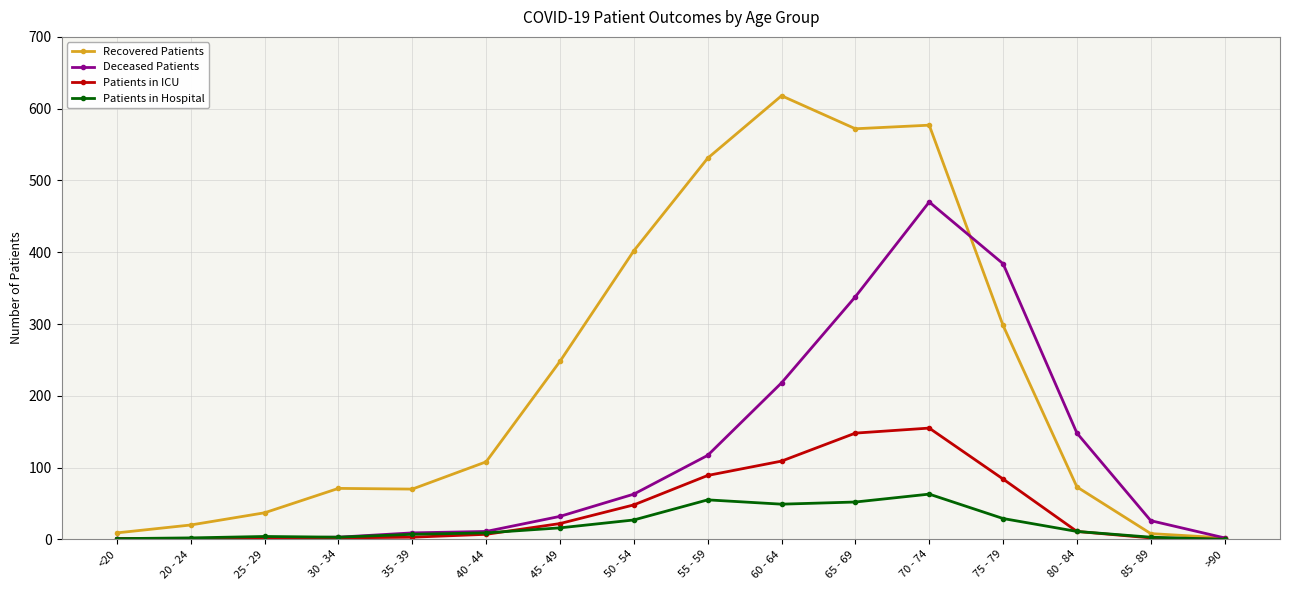

What is the label of the 8th point from the right?

55 - 59